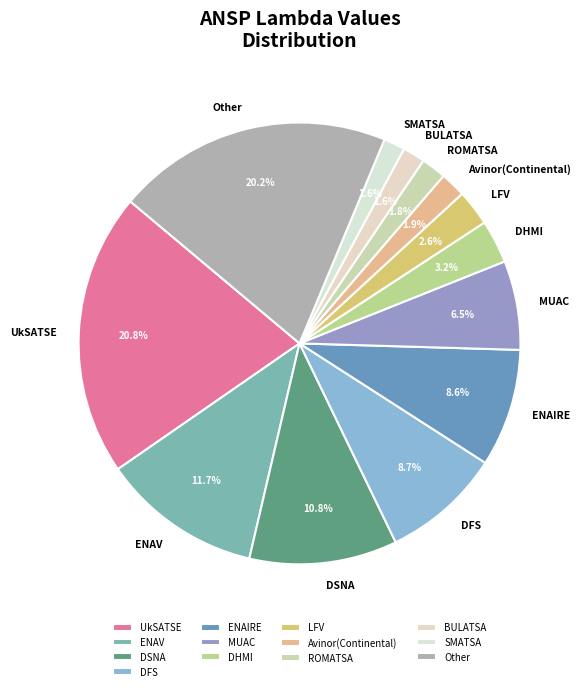

Which slice is the largest?

UkSATSE